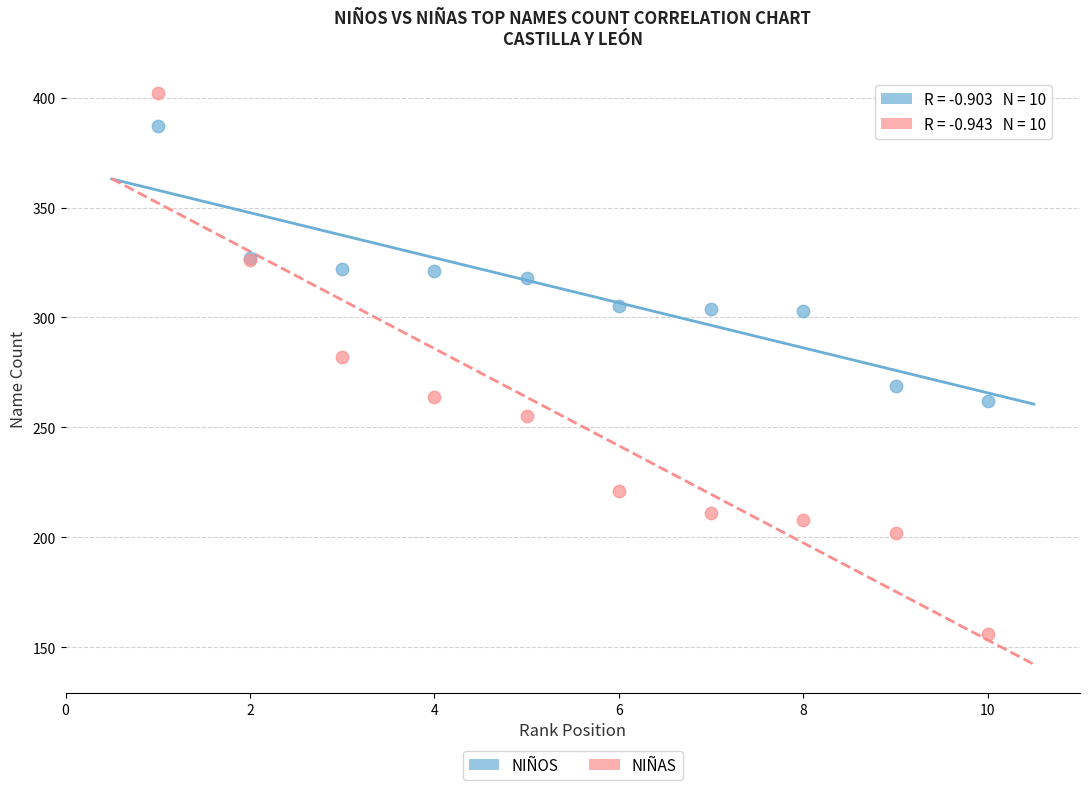

Which series contains the highest Y value?

NIÑAS